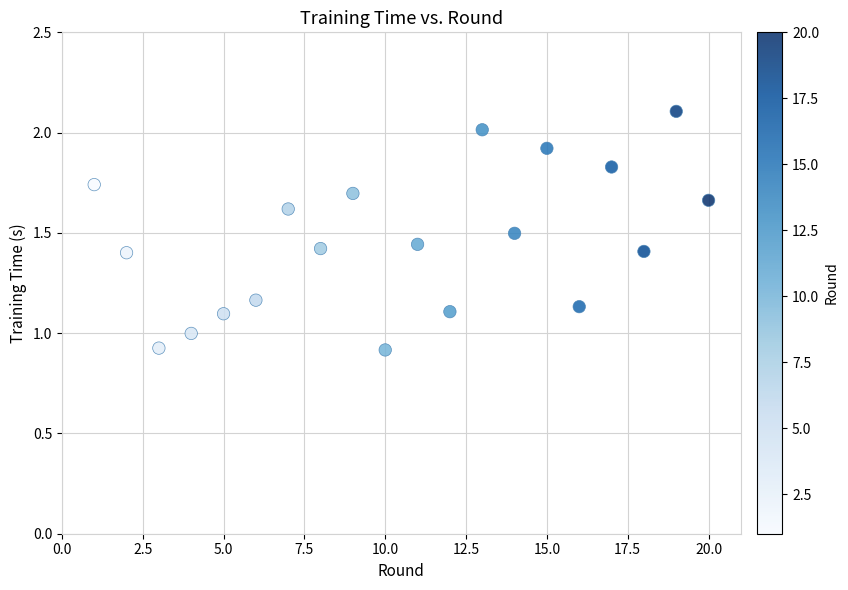

What is the range of X values (max minus min)?

19.0